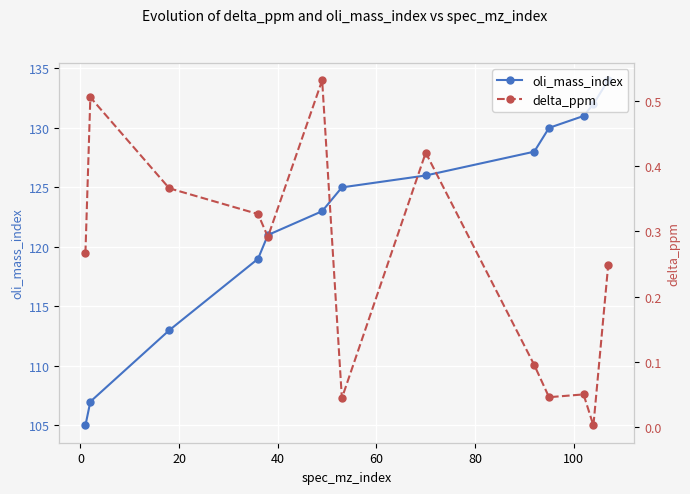

Count the number of data series in this chart.

2